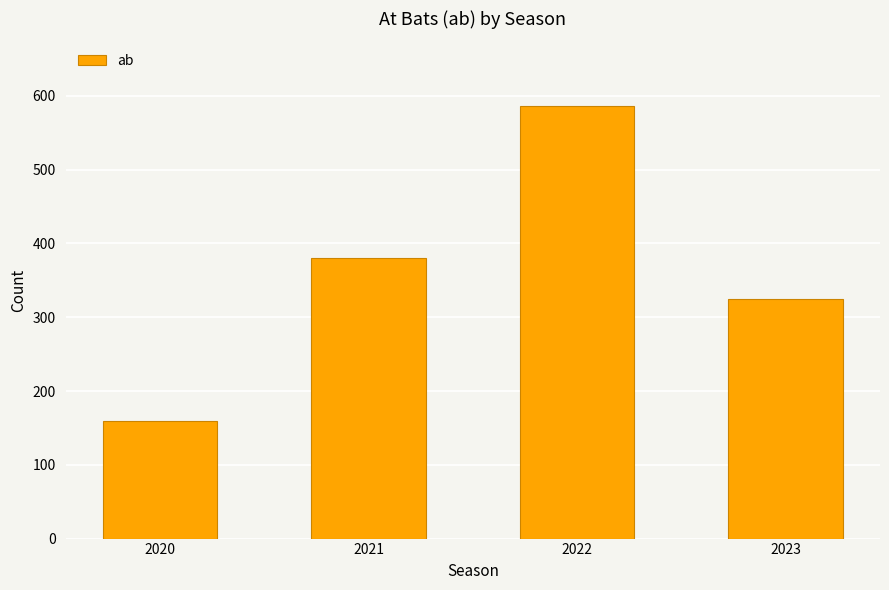

What is the difference between the second highest and minimum values?

220